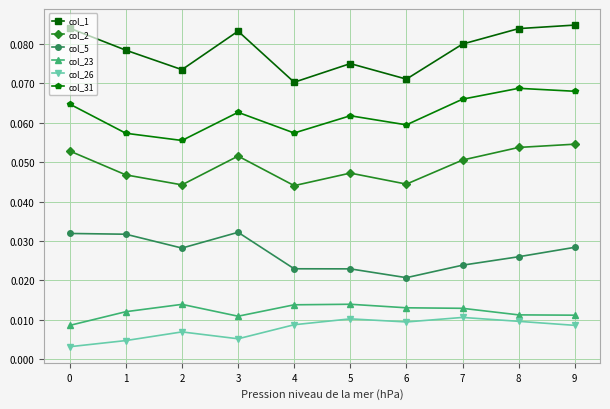

True or false: col_26 has more than 1 points higher than both neighbors.

True